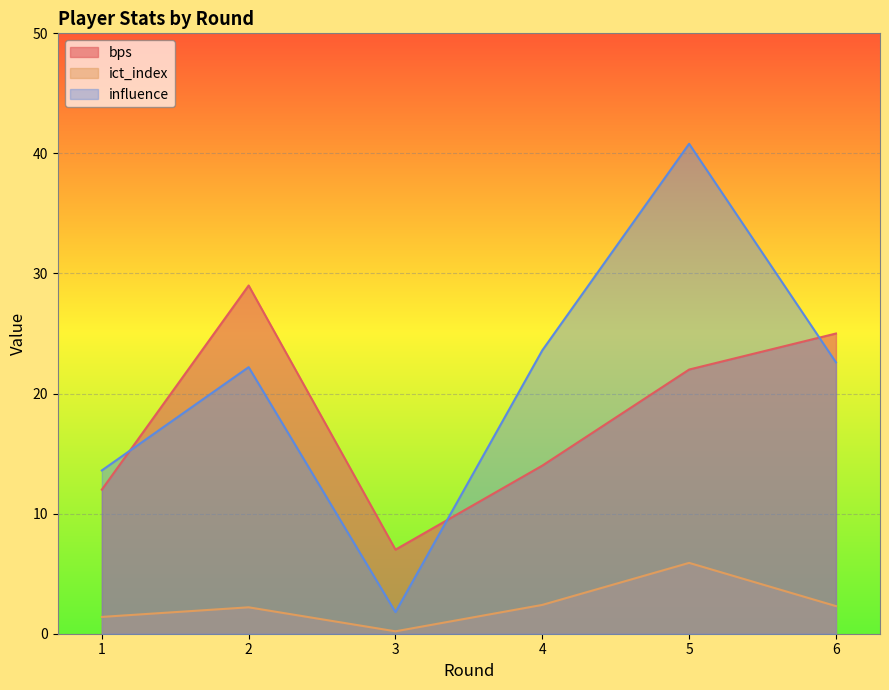

At which label does ict_index first exceed 2?

2